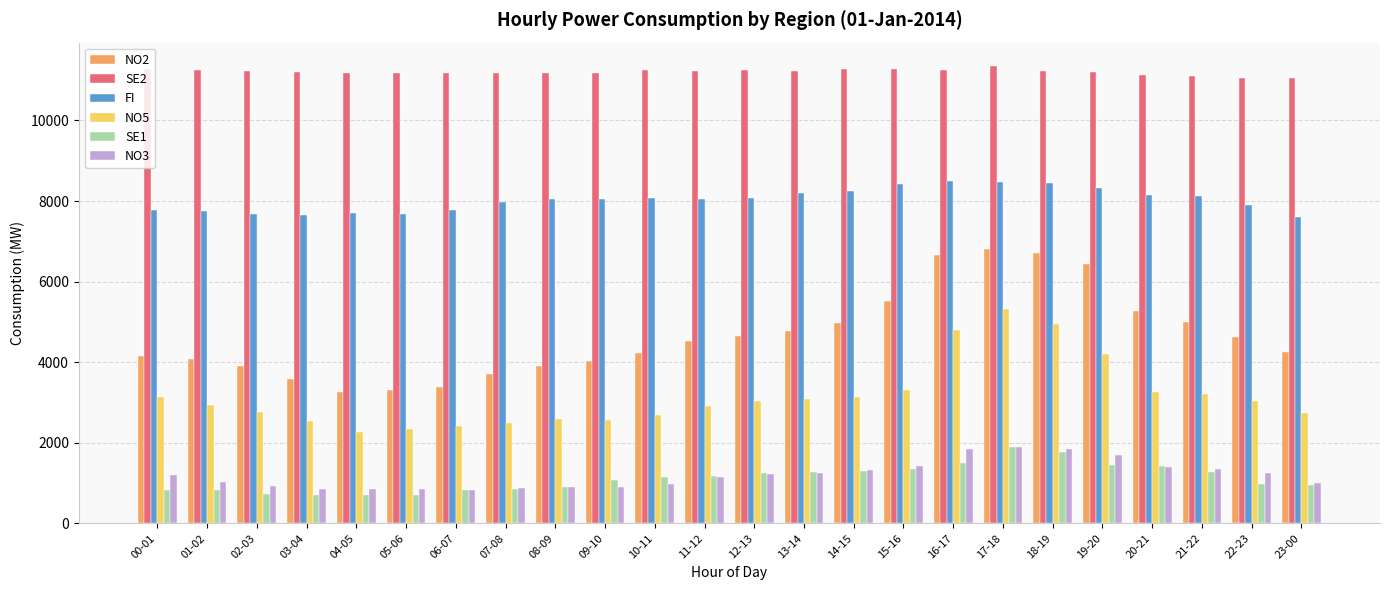

What is the minimum value for FI?

7596